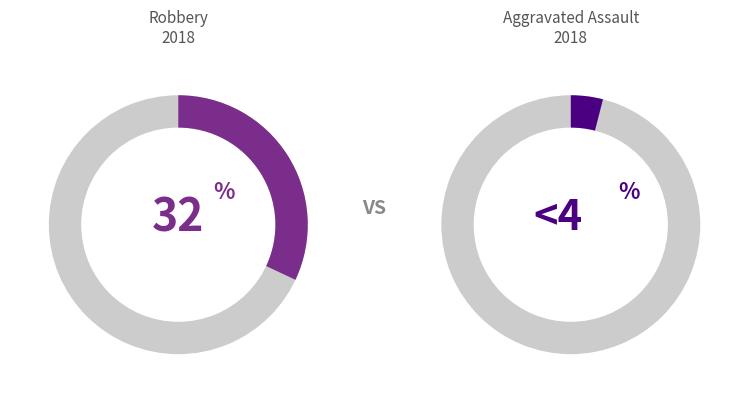

Is it true that Homicide is 1% of the pie?

False